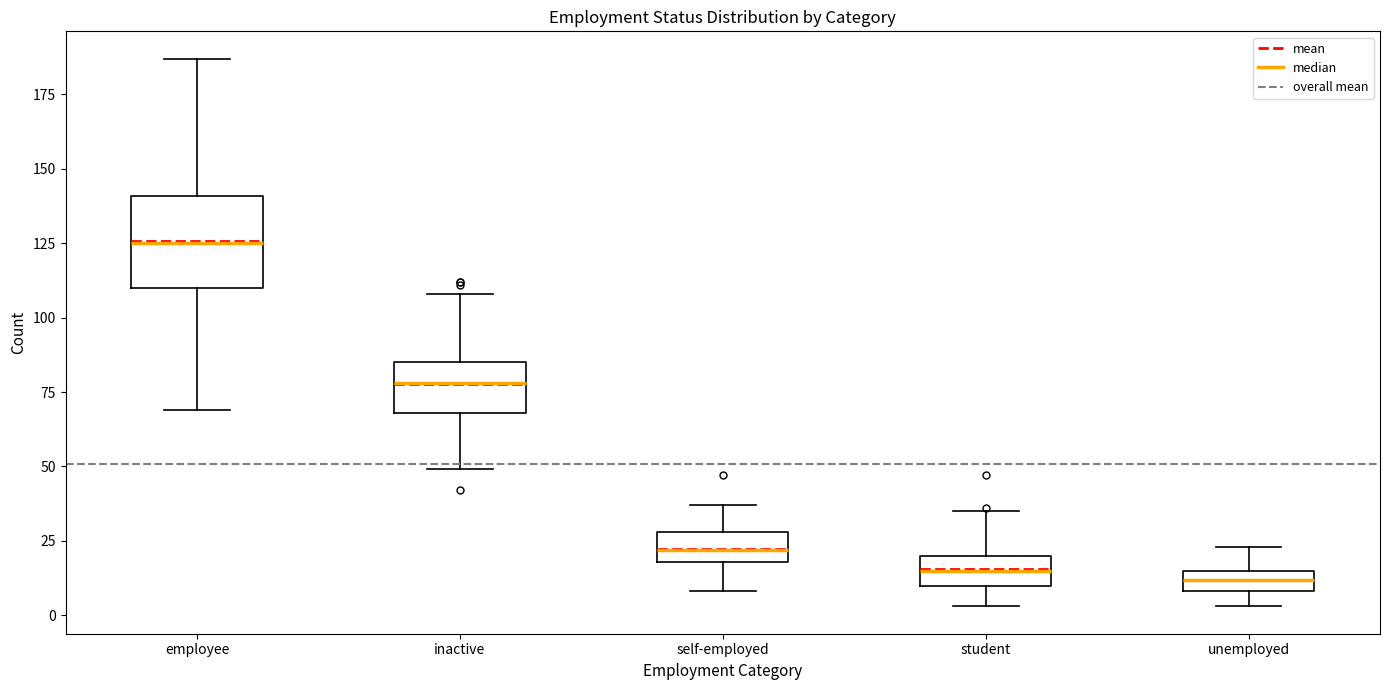

Which box is the tallest, from its lower edge to its upper edge?

employee